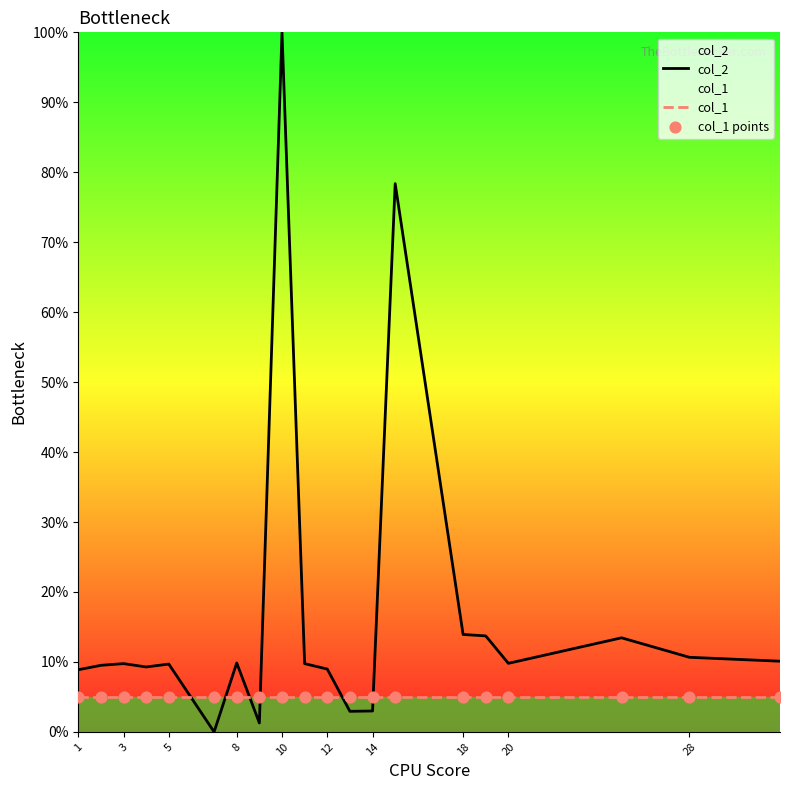

Which series contains the lowest Y value?

col_2